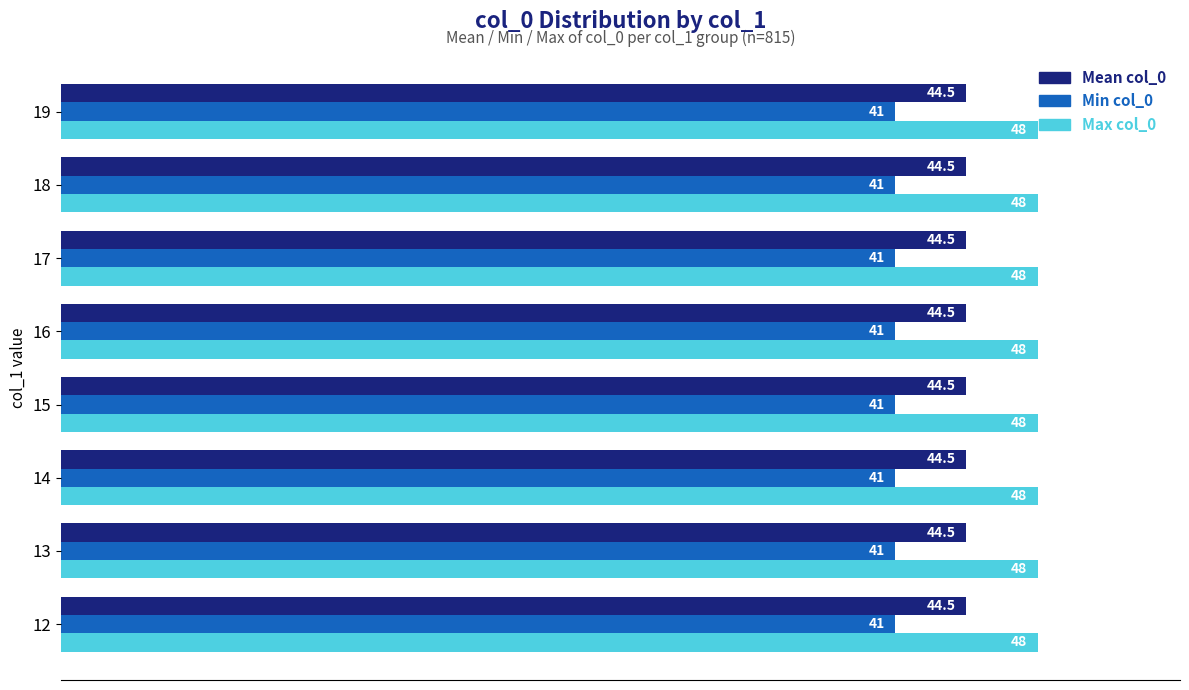

Which series has the largest total across all categories?

Max col_0